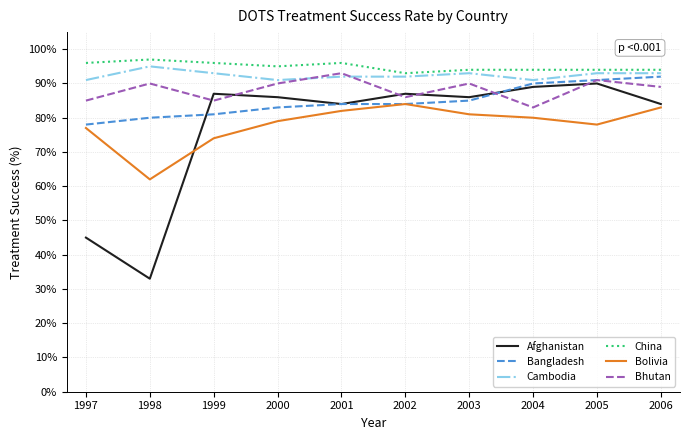

Does the chart display data point markers on the line(s)?

No